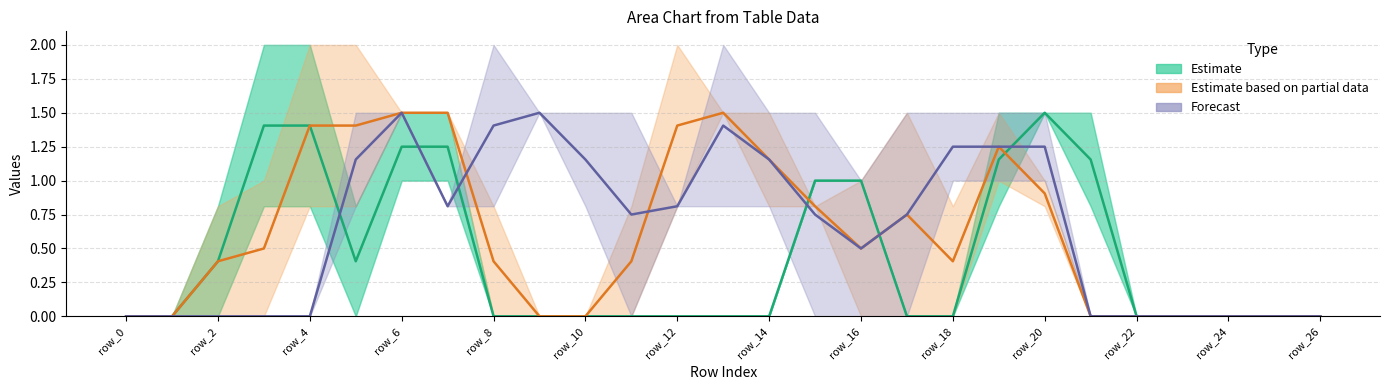

What are all the series names shown in the legend?

Estimate, Estimate based on partial data, Forecast